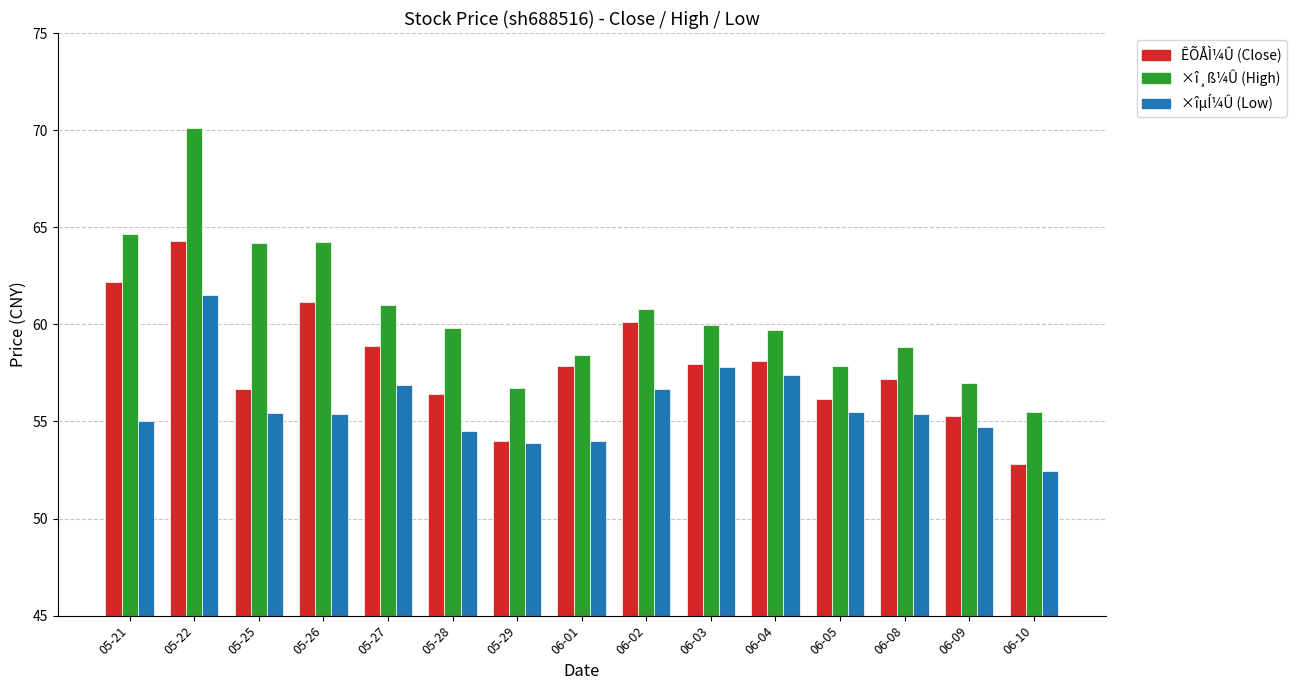

What is the label of the 3rd bar from the right?

06-08